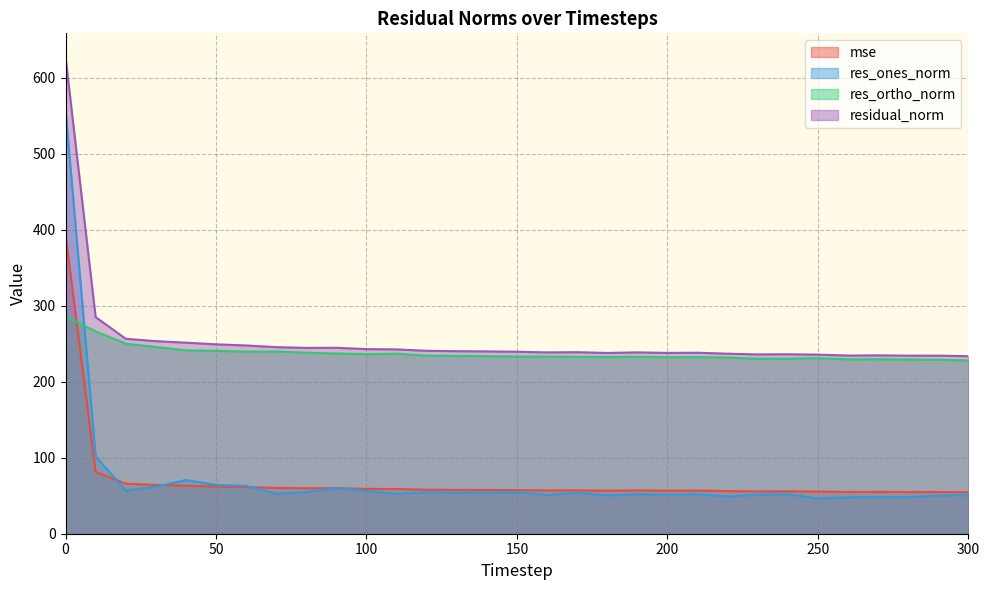

Which has a higher value, 170 or 290?

170